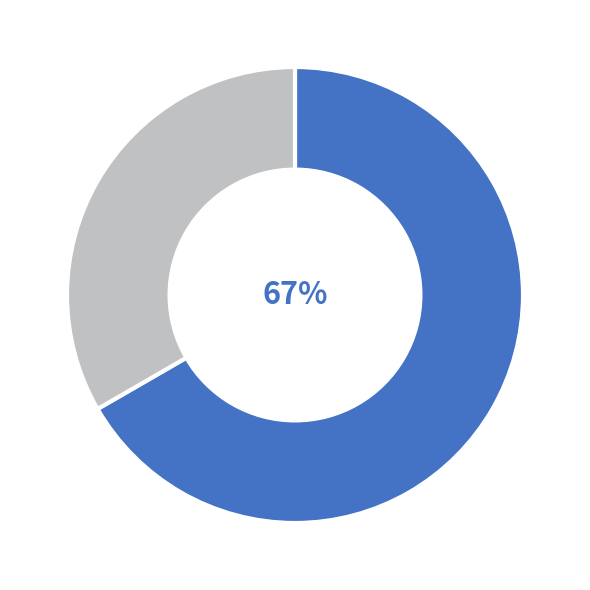

To the nearest percent, what is the average slice percentage?

50%